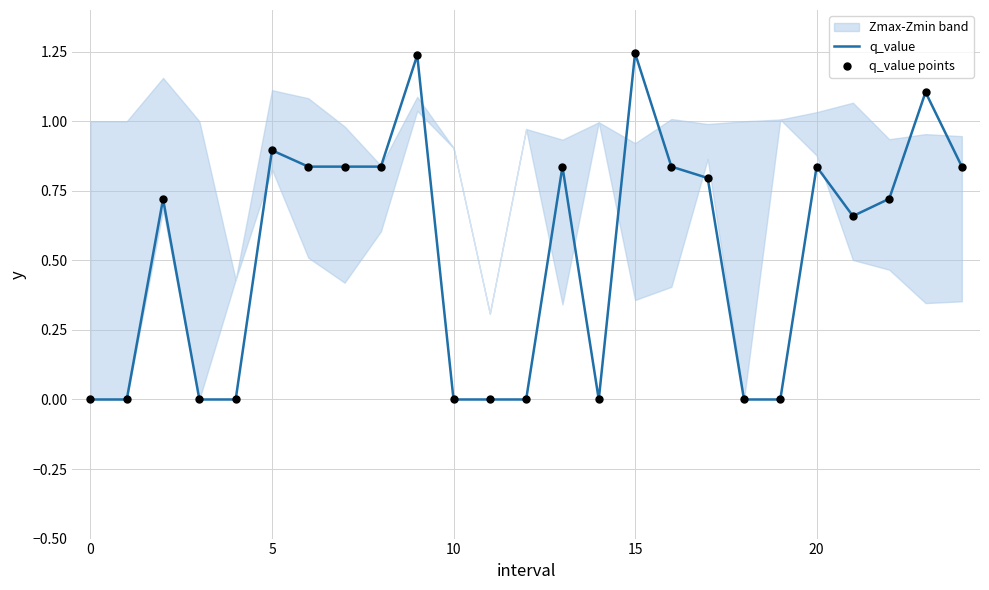

Is the value of q_value points at 20 greater than the value of q_value at 23?

No